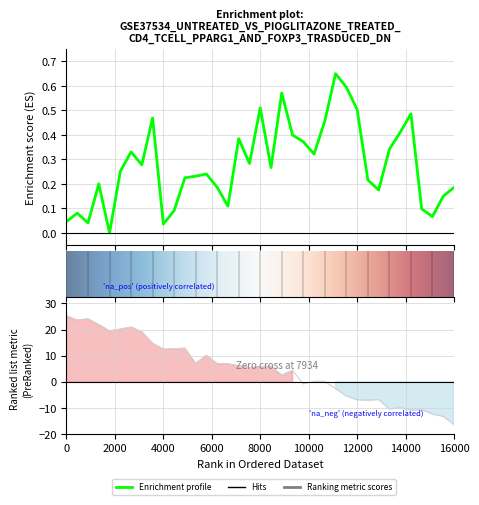

True or false: the data shows 0.1 at 31.

False